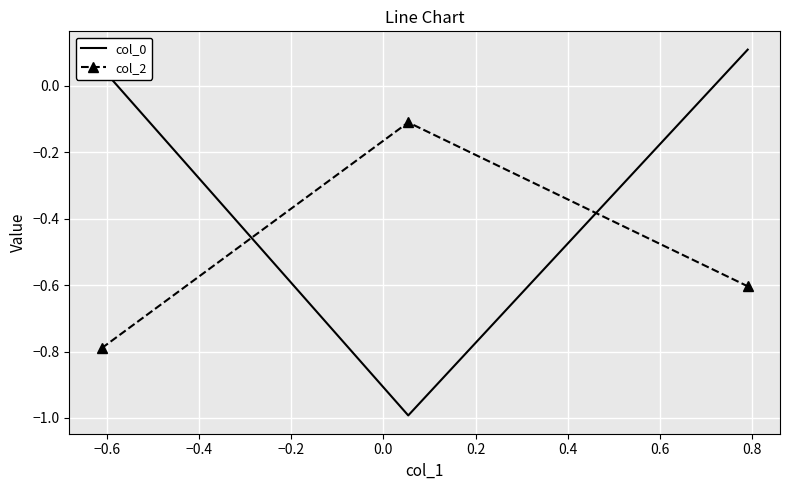

Which series has the largest total across all categories?

col_0